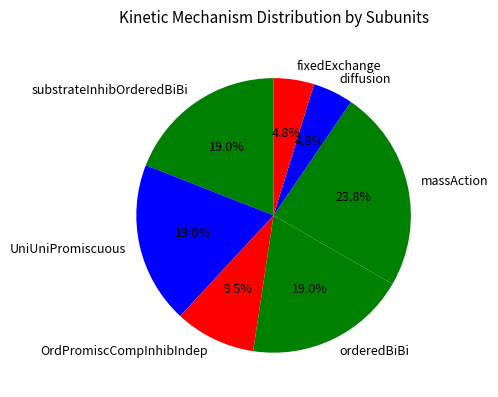

Is orderedBiBi the majority of the pie?

No